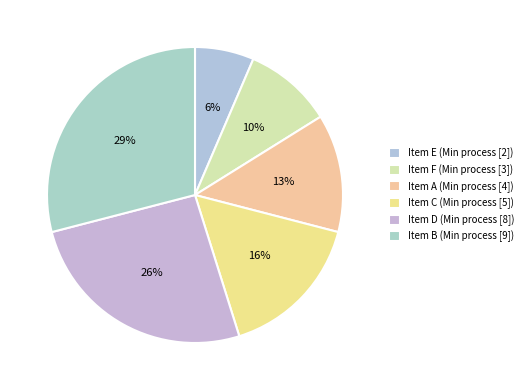

Is there any slice that represents more than half of the pie?

No